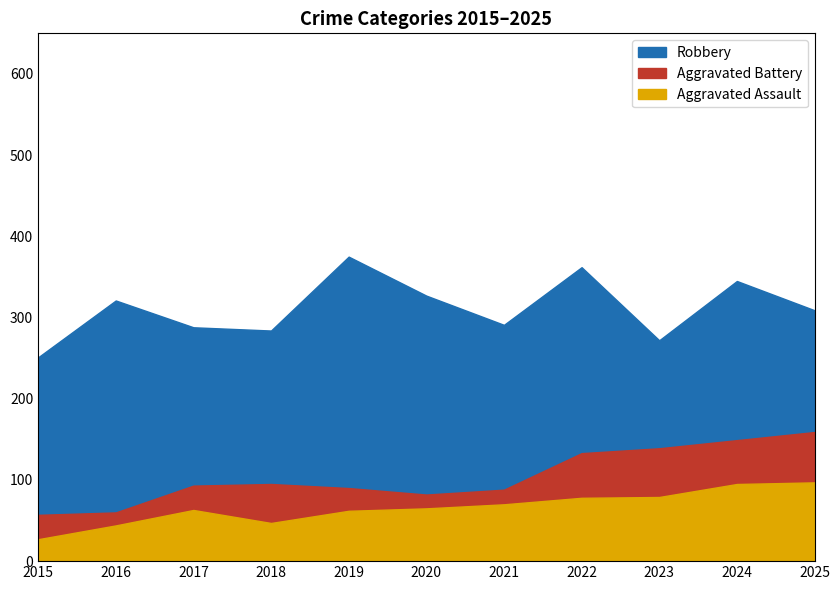

Reading left to right, list all the values displayed in this chart.

Robbery: 2015=251	2016=321	2017=288	2018=284	2019=375	2020=327	2021=291	2022=362	2023=272	2024=345	2025=309
Aggravated Battery: 2015=57	2016=60	2017=93	2018=95	2019=90	2020=82	2021=88	2022=133	2023=139	2024=149	2025=159
Aggravated Assault: 2015=27	2016=44	2017=63	2018=47	2019=62	2020=65	2021=70	2022=78	2023=79	2024=95	2025=97